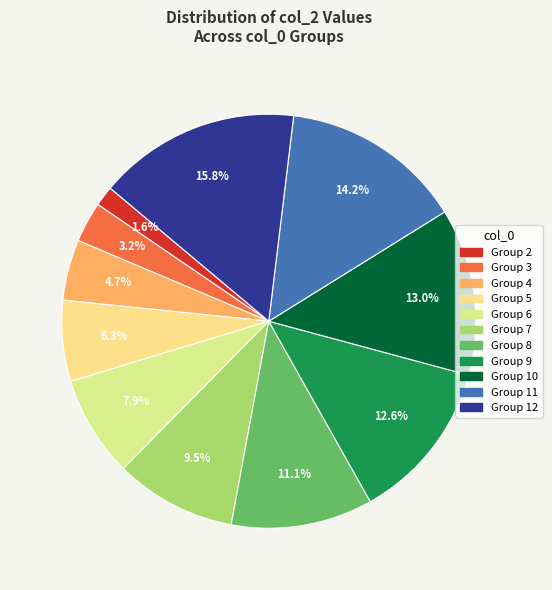

Which category has the biggest portion of the pie?

12